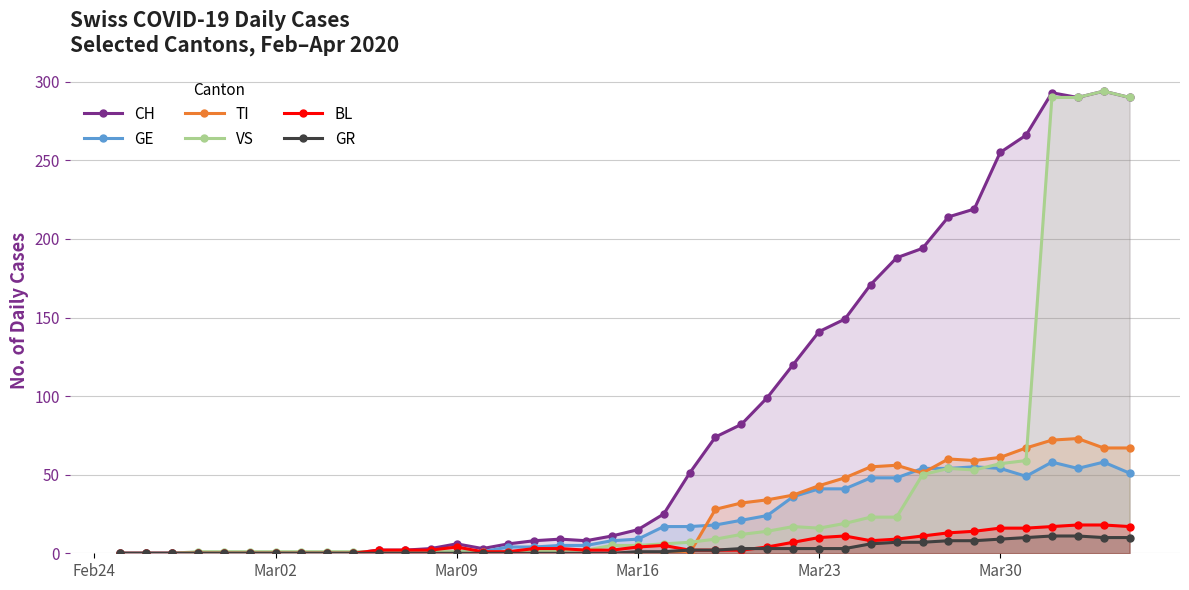

How many lines are shown in the chart?

6